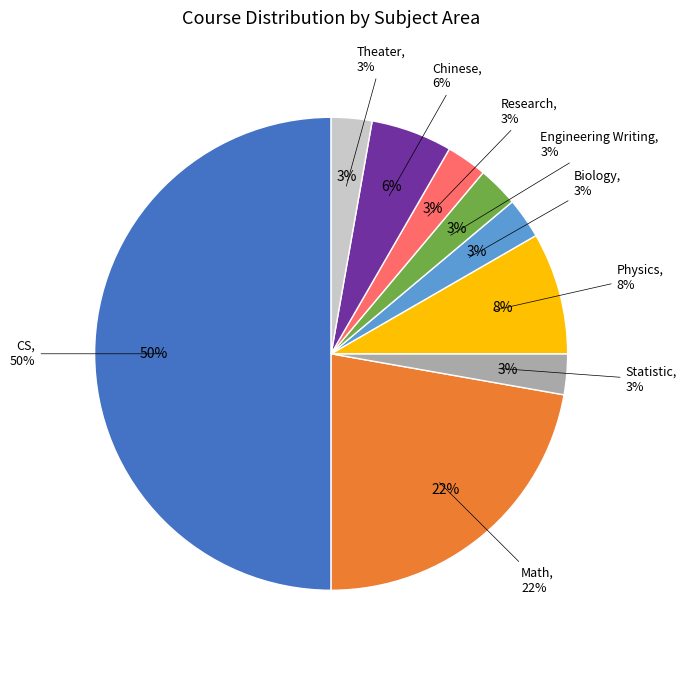

Is there any slice that represents more than half of the pie?

No